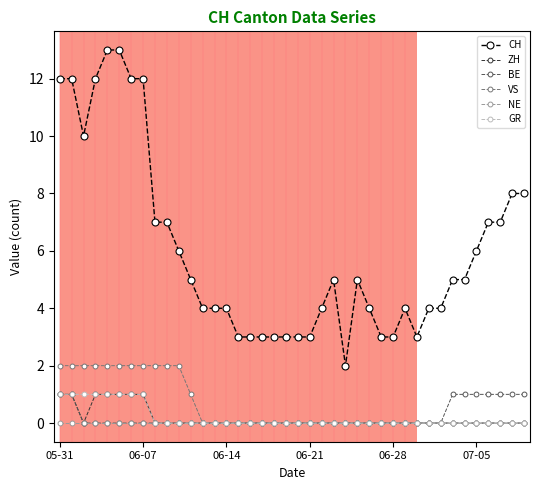

What is the value of the CH point at the 16th from the left?

3